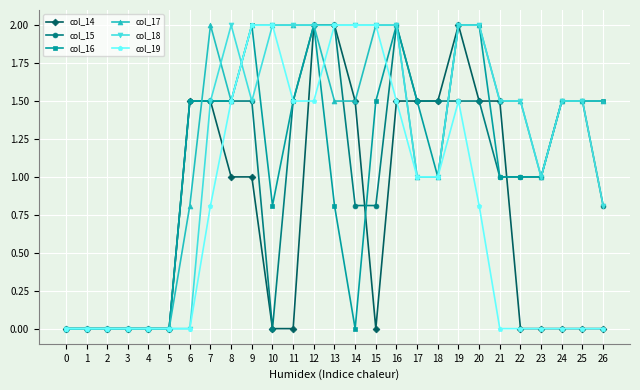

Is it true that col_15 equals 1.0 at 21?

True